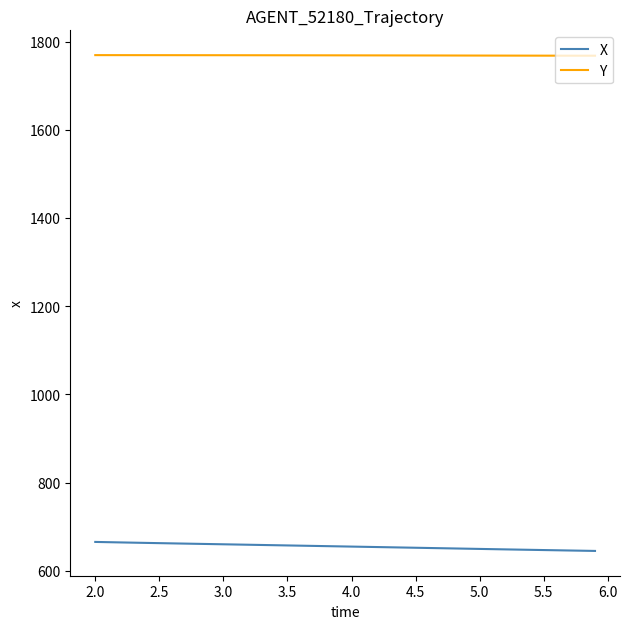

What is the sum of all Y values?

70744.1